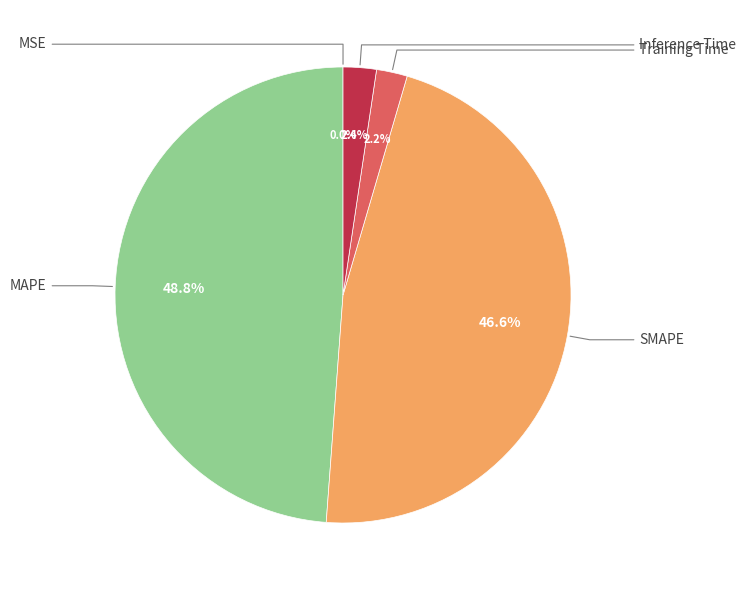

Is there a majority slice in this chart?

No